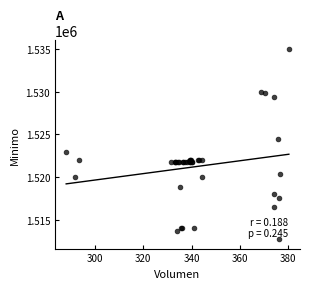

What Y value in the scatter plot is closest to 1523862?

1524513